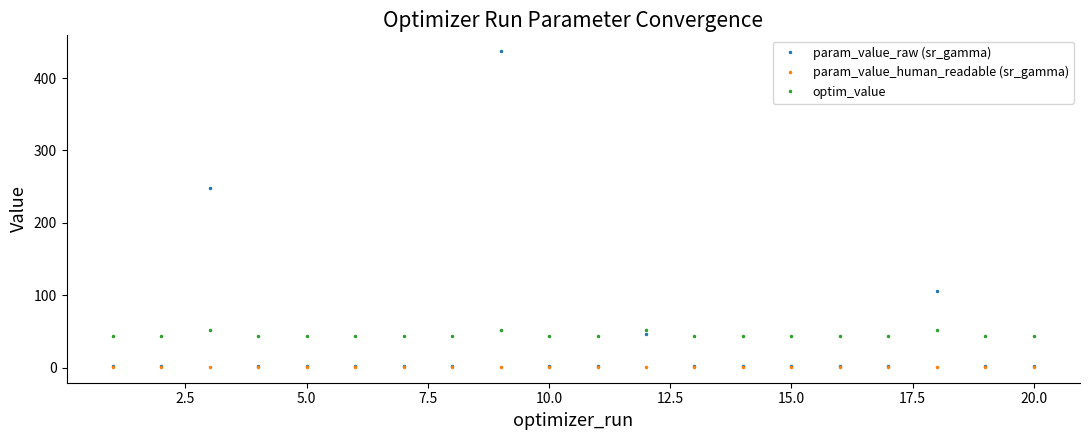

Which series has the largest range (max minus min)?

param_value_raw (sr_gamma)